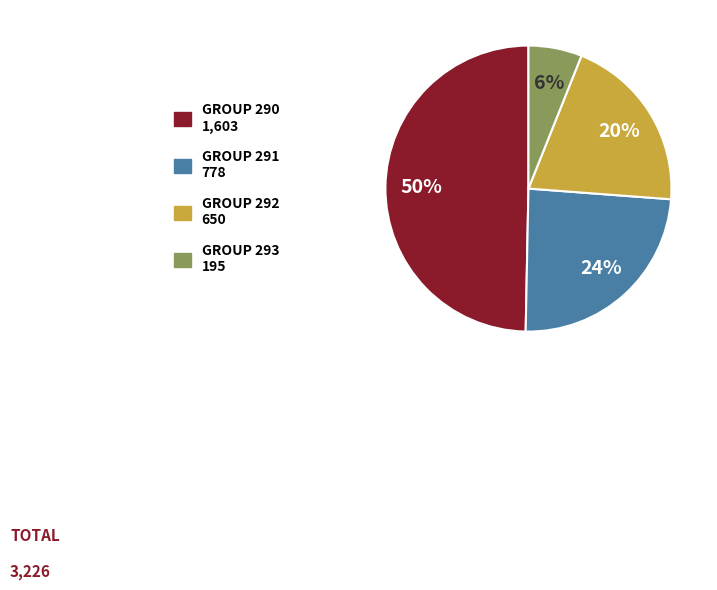

To the nearest percent, what is the average slice percentage?

25%